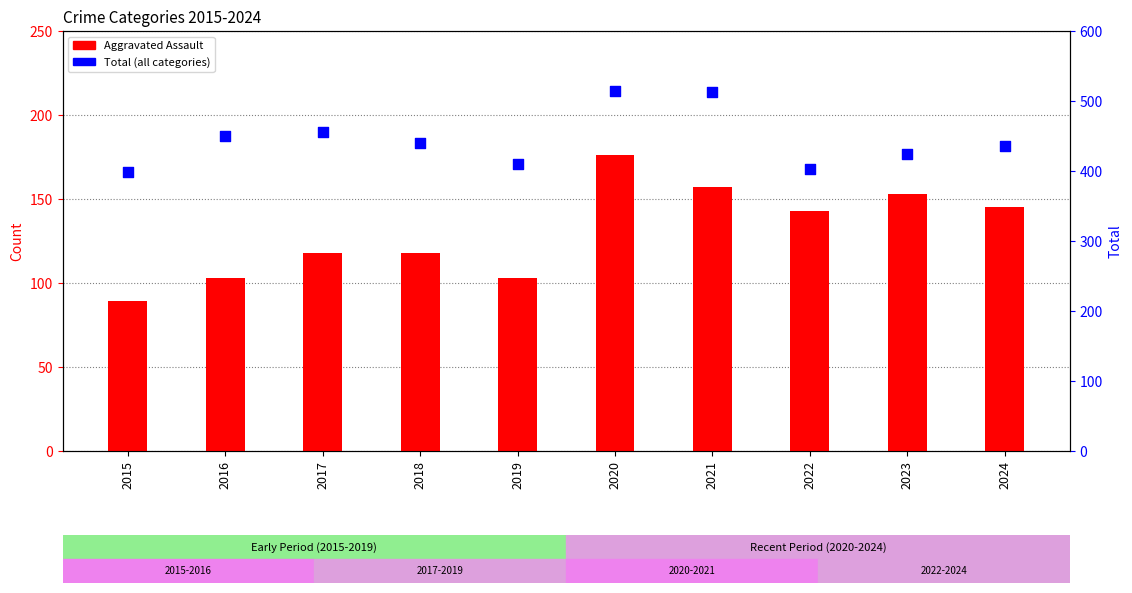

Is the value of Aggravated Assault at 2019 greater than the value of Total at 2015?

No